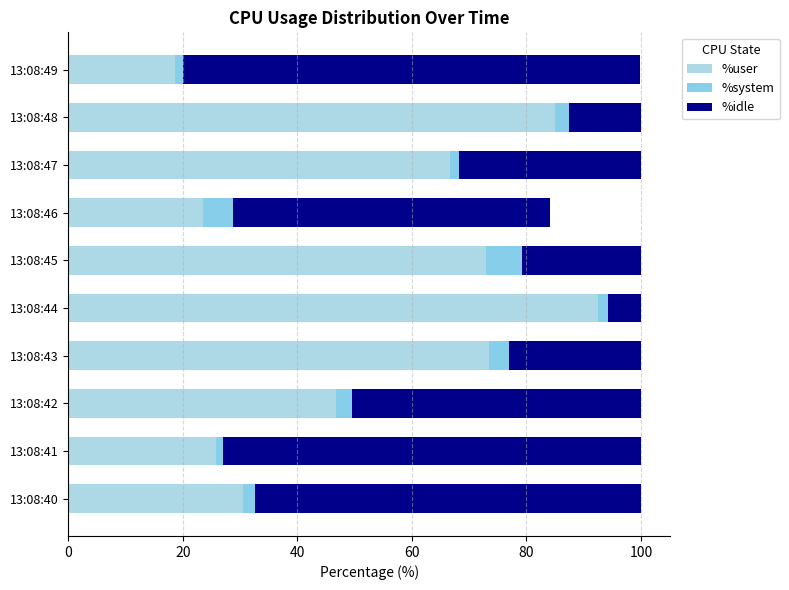

List the series in order of their overall mean, lowest first.

%system, %idle, %user